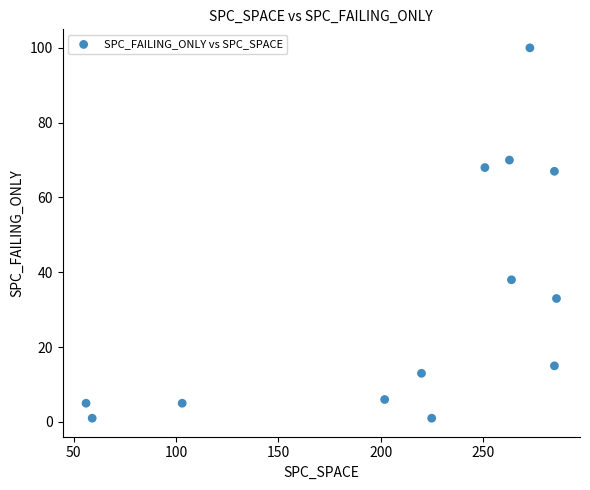

What Y value in the scatter plot is closest to 50?

38